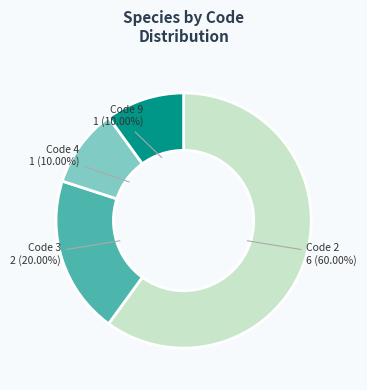

Does any single category account for the majority?

Yes